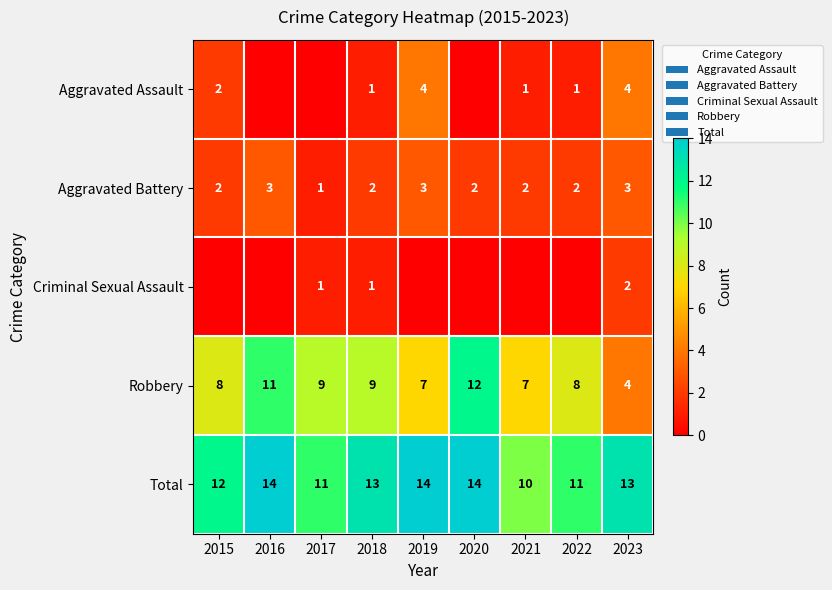

What is the lowest value of the Robbery series?

4